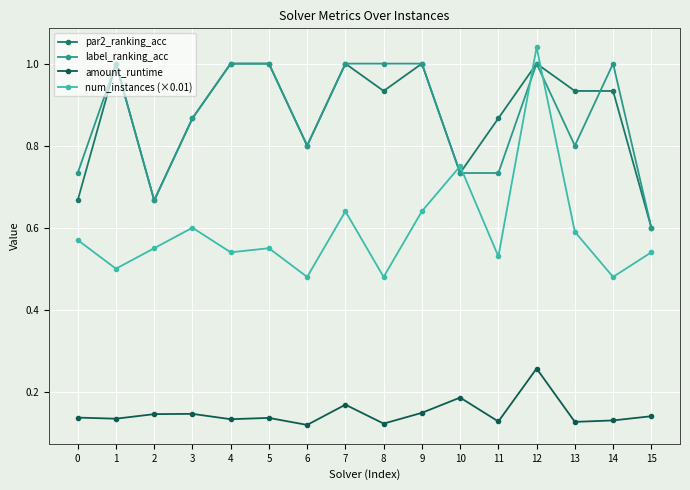

True or false: par2_ranking_acc has more than 2 interior local peaks.

True